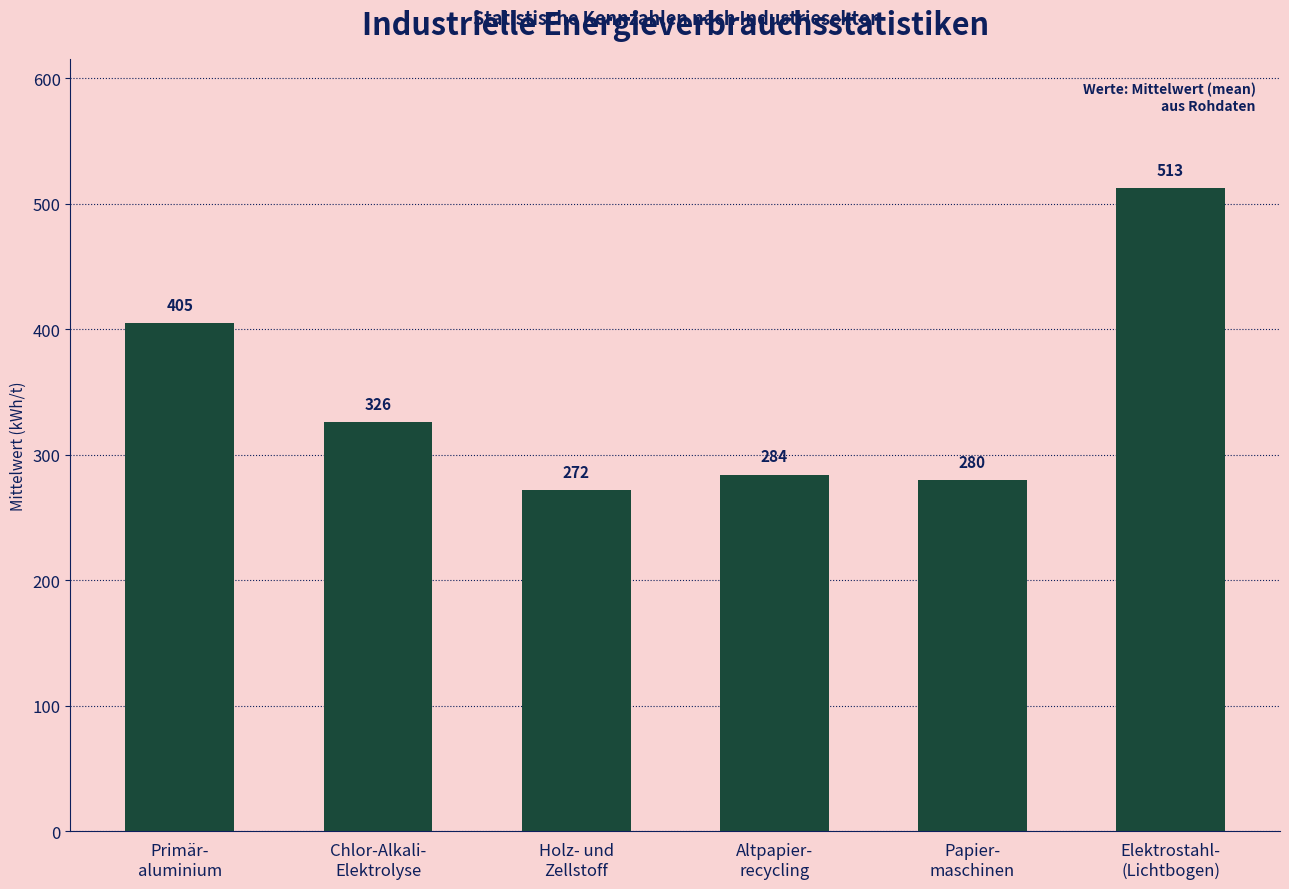

The value at Chlor-Alkali-
Elektrolyse is 326.1. True or false?

True